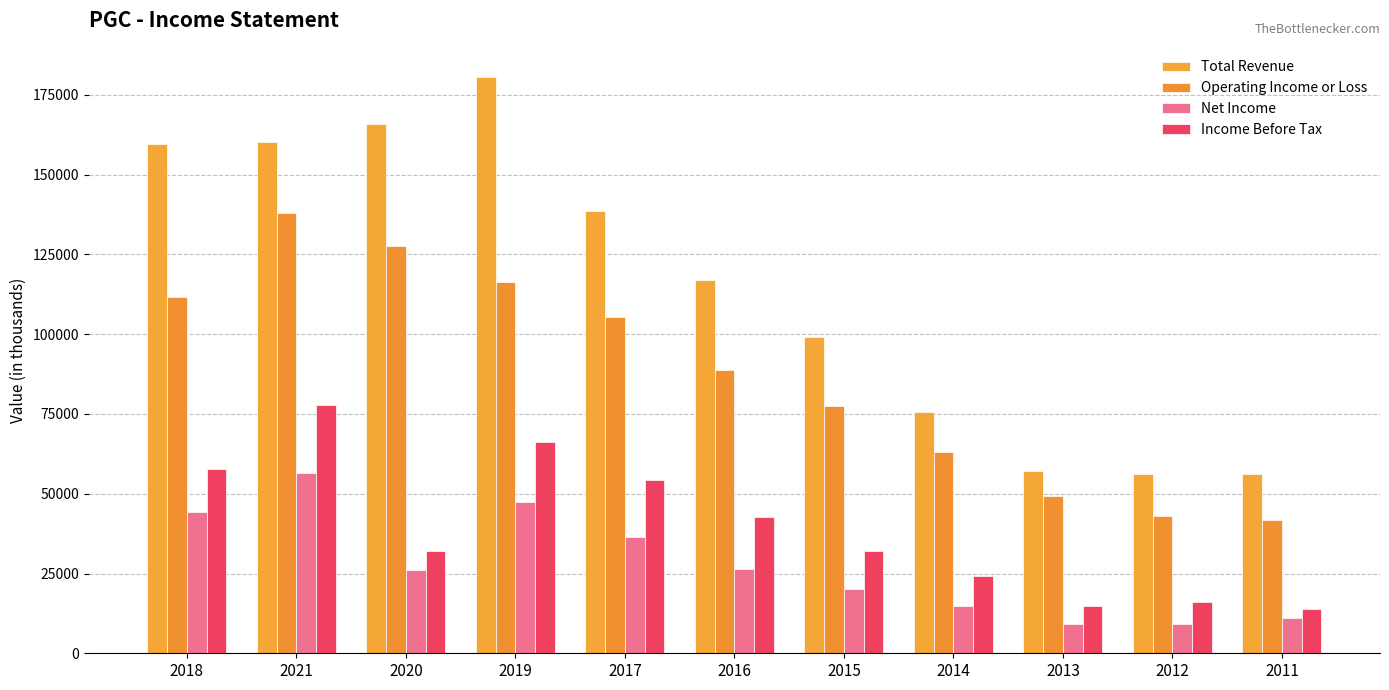

What is the maximum value for Net Income?

56600